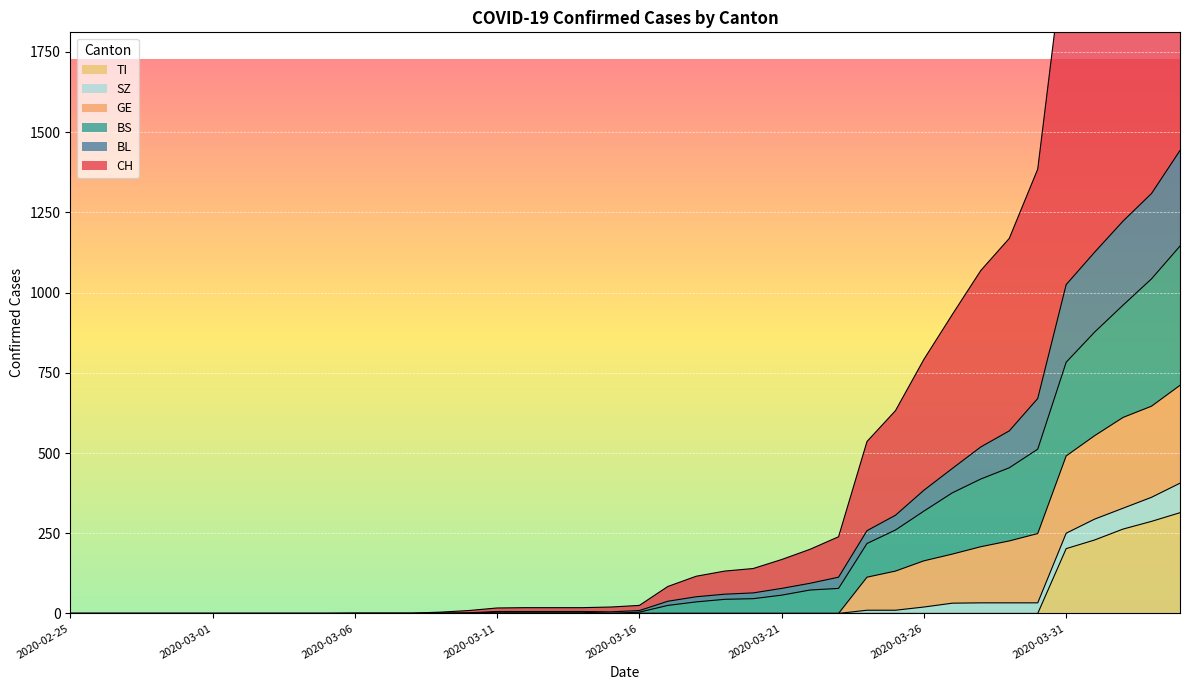

The TI series shows 0 at 2020-03-04. True or false?

True